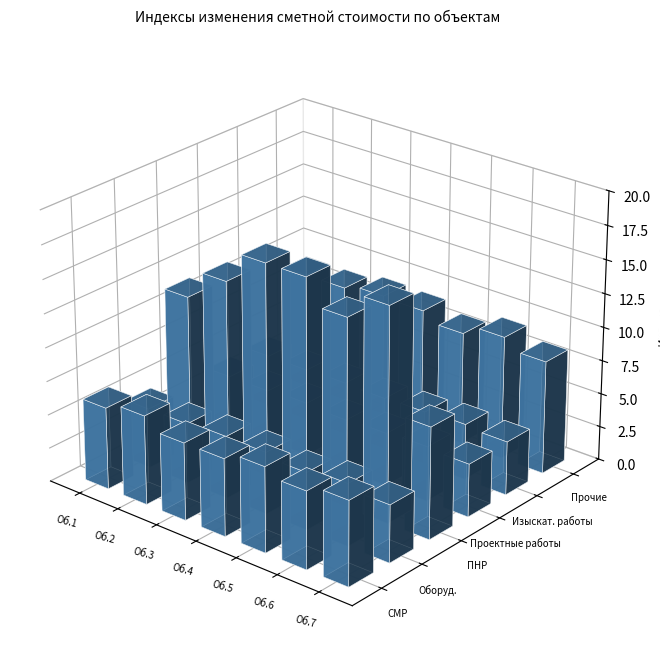

How many values in the ПНР series exceed 14?

4